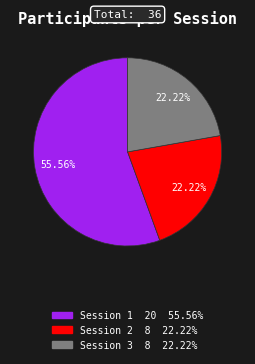

Combined, do Session 2 and Session 3 account for over 50%?

No